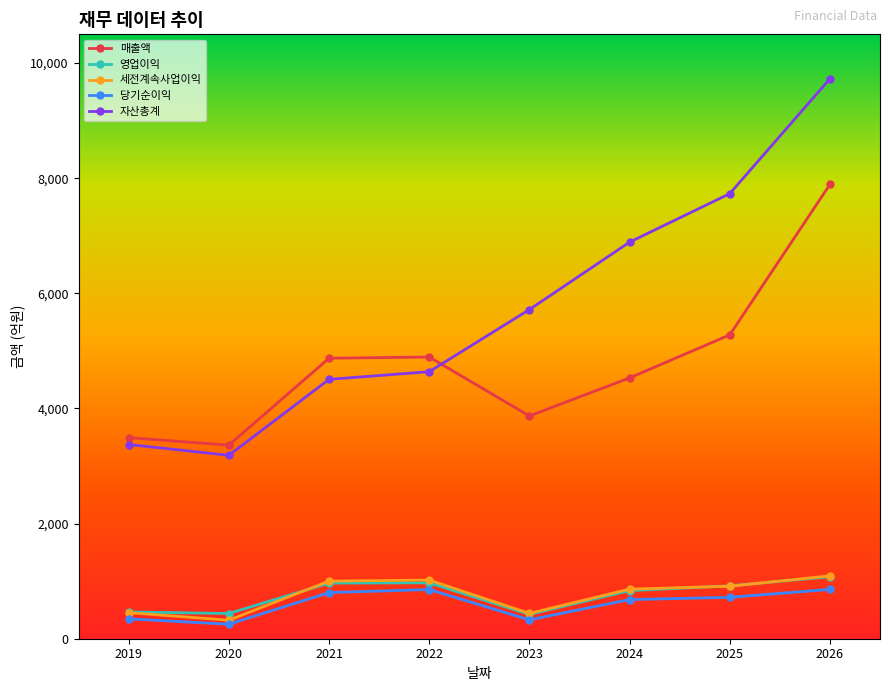

At which label is 자산총계 closest to 6457?

2024